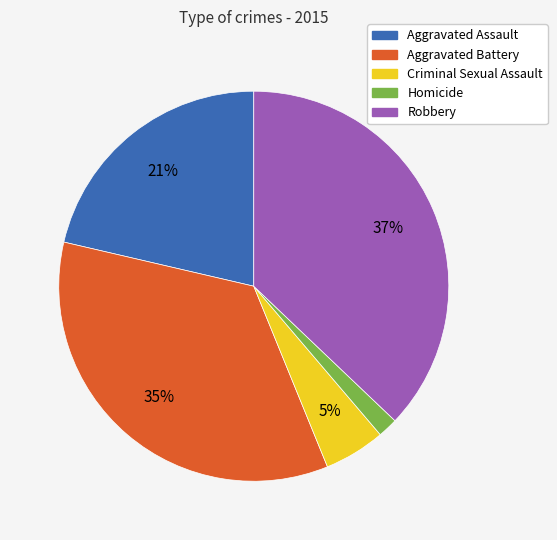

Between Robbery and Criminal Sexual Assault, which is larger?

Robbery